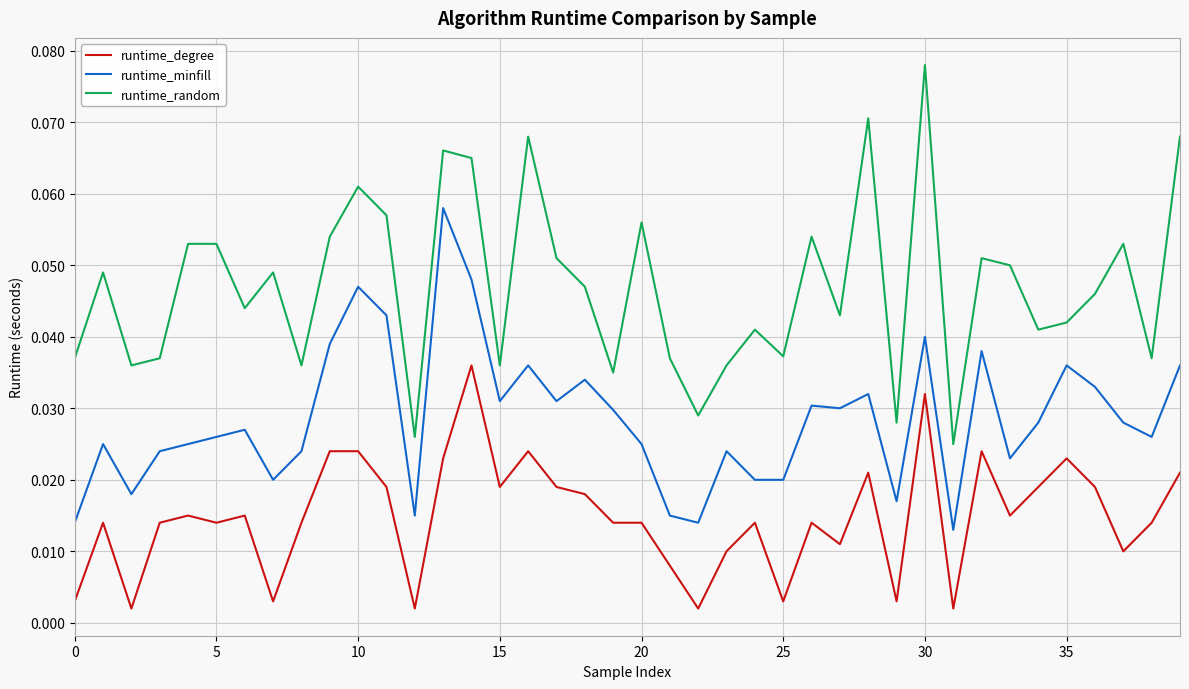

Does the chart display data point markers on the line(s)?

No